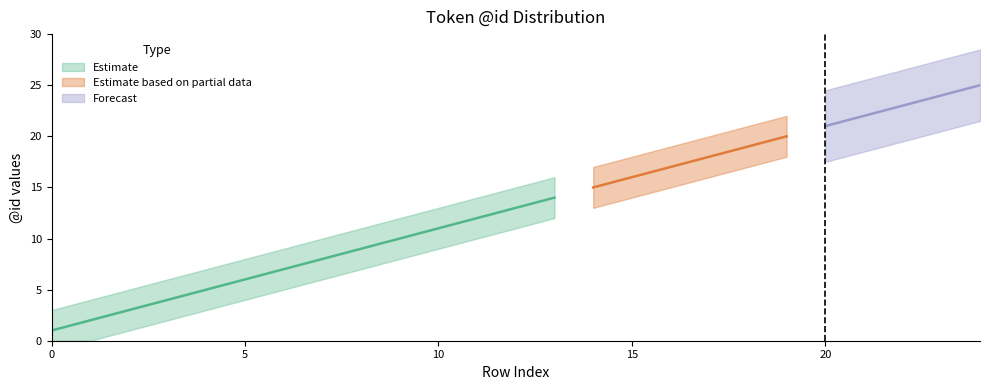

Reading right to left, list all the values displayed in this chart.

25	24	23	22	21	20	19	18	17	16	15	14	13	12	11	10	9	8	7	6	5	4	3	2	1